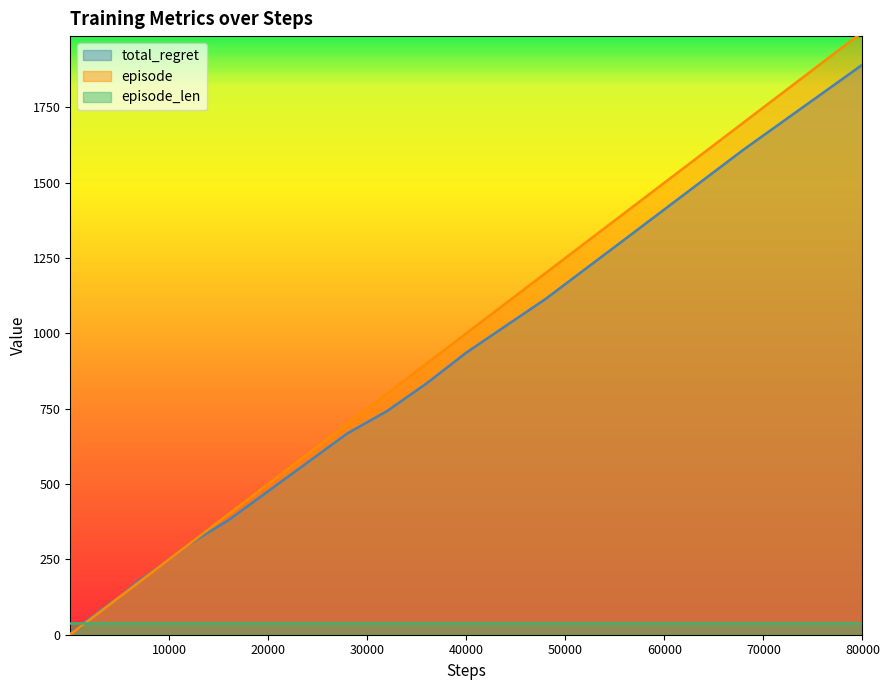

What is the average value of the episode series?

326